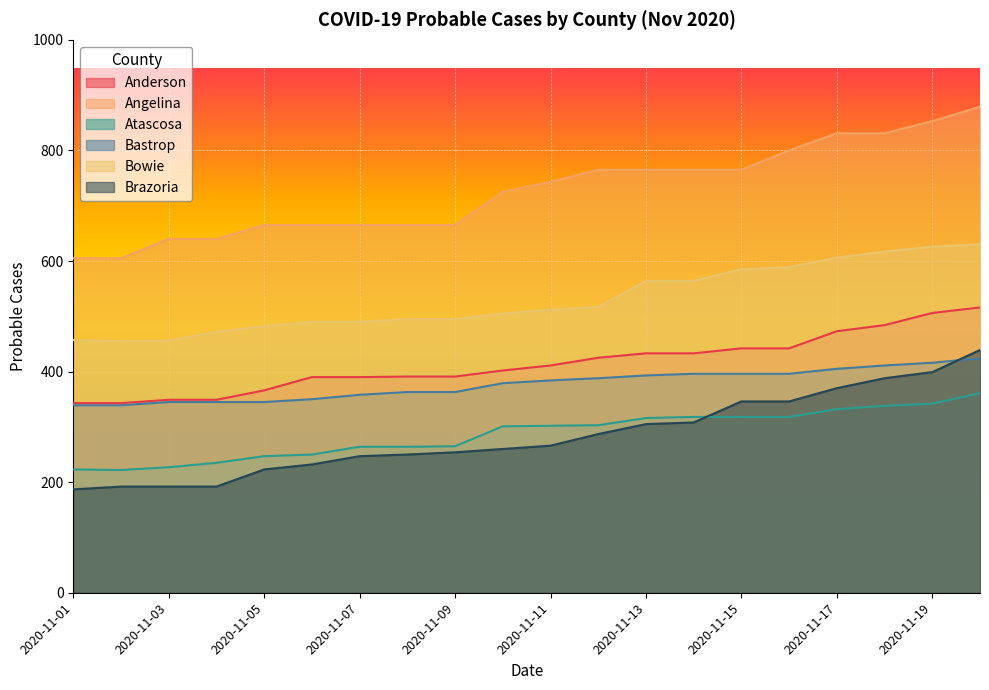

What are all the series names shown in the legend?

Anderson, Angelina, Atascosa, Bastrop, Bowie, Brazoria